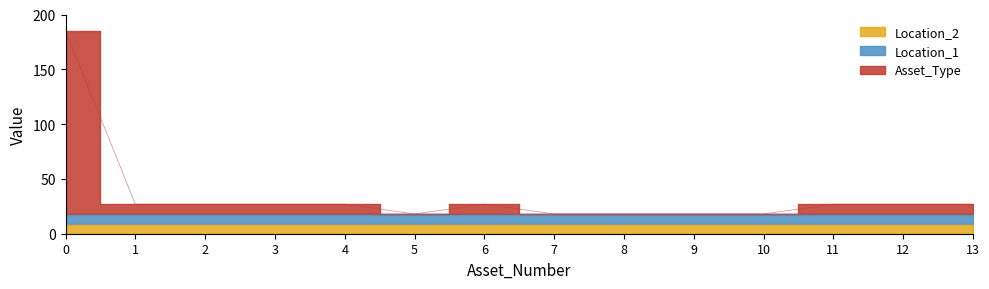

In Asset_Type, how many points are lower than both neighbors (excluding endpoints)?

1